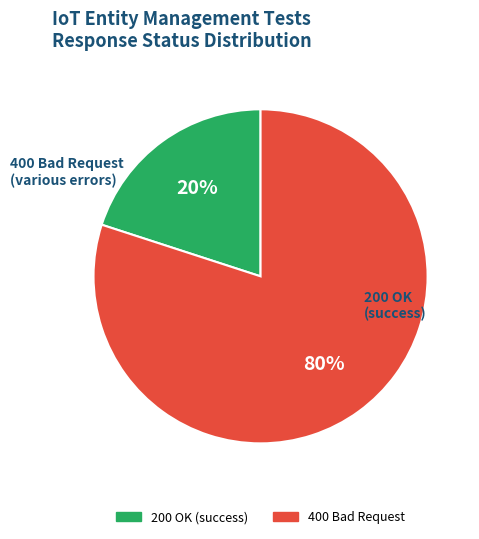

To the nearest percent, what is the average slice percentage?

50%